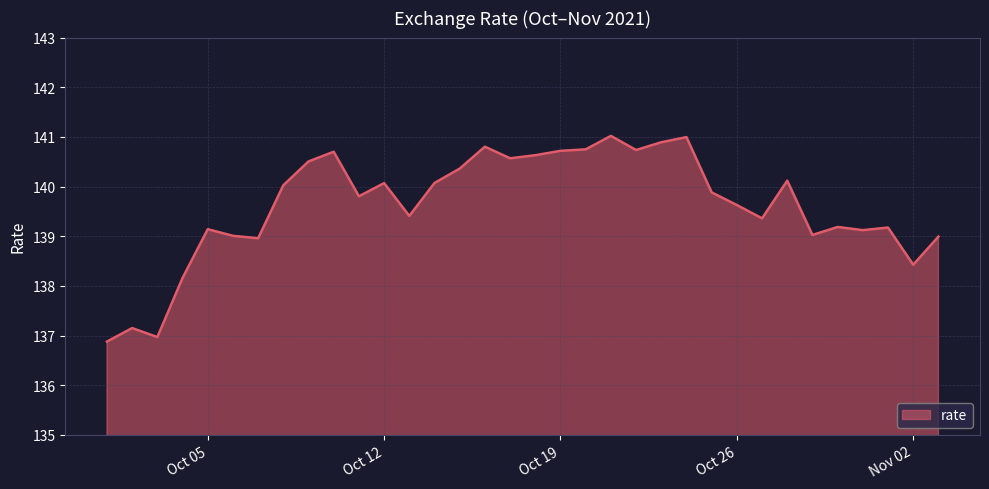

What is the smallest value displayed?

136.9